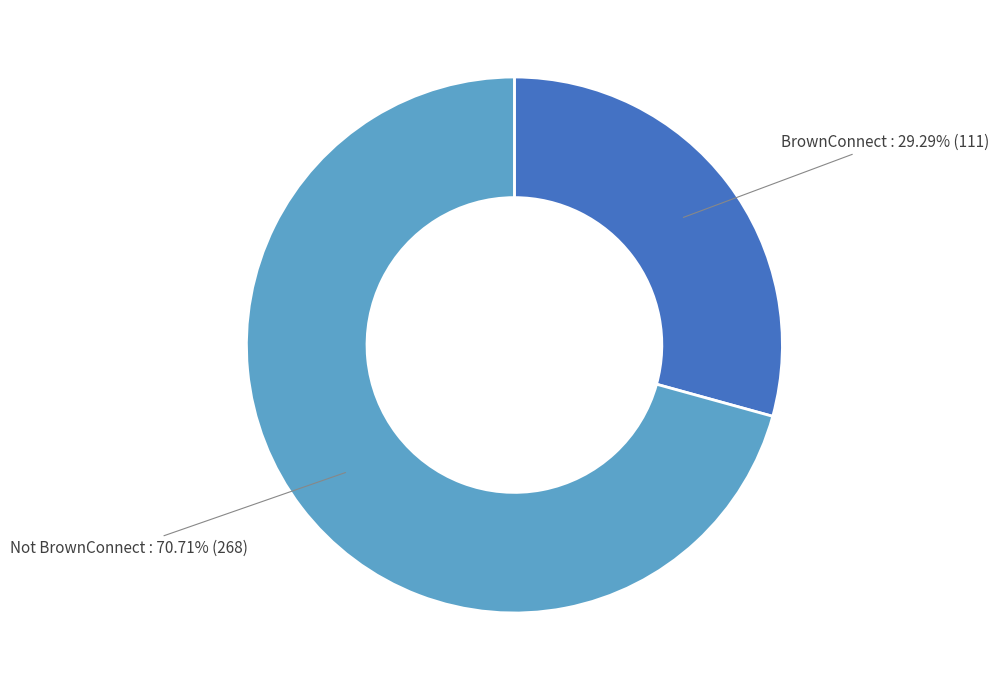

Approximately how many times larger is the value at Not BrownConnect compared to BrownConnect?

2.4